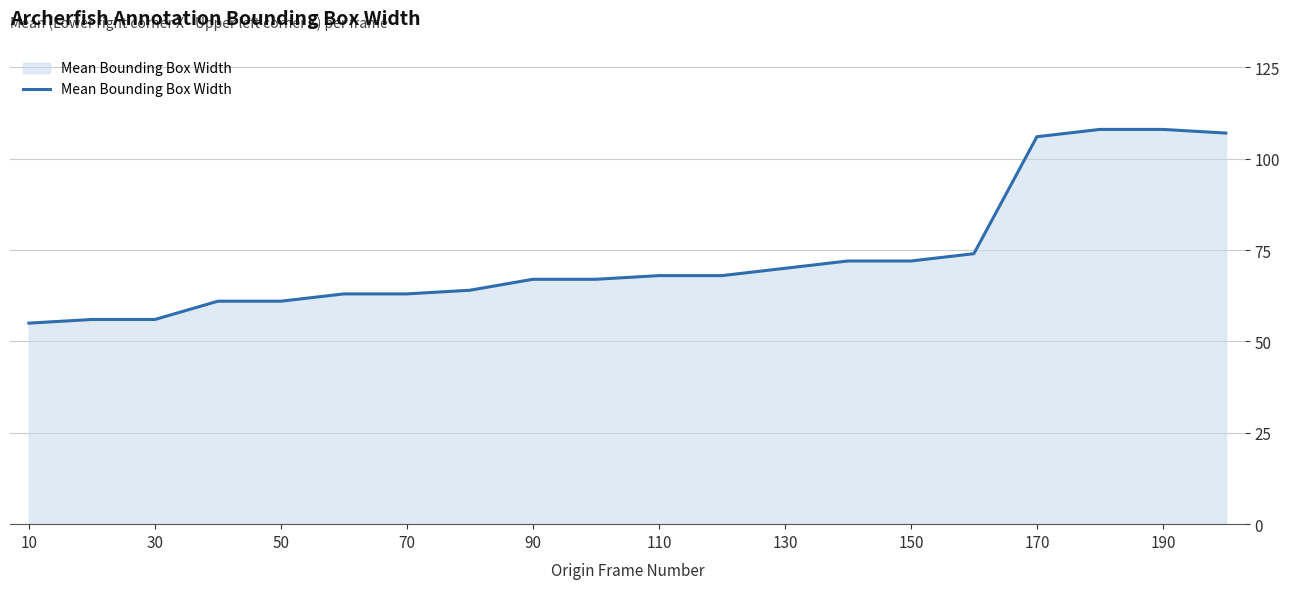

What is the greatest value displayed?

108